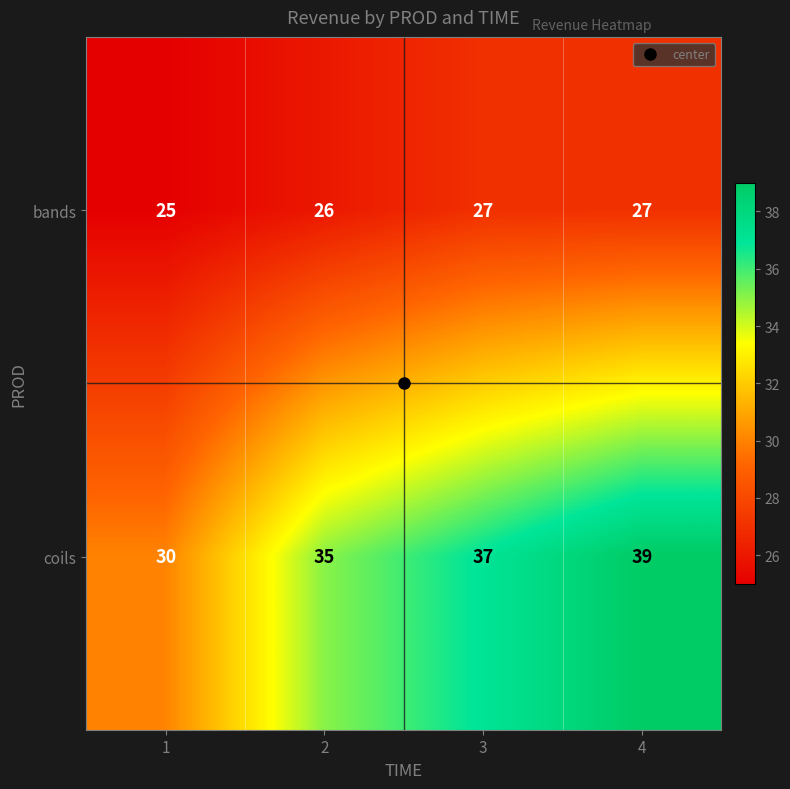

Which label corresponds to the largest value in the chart?

4